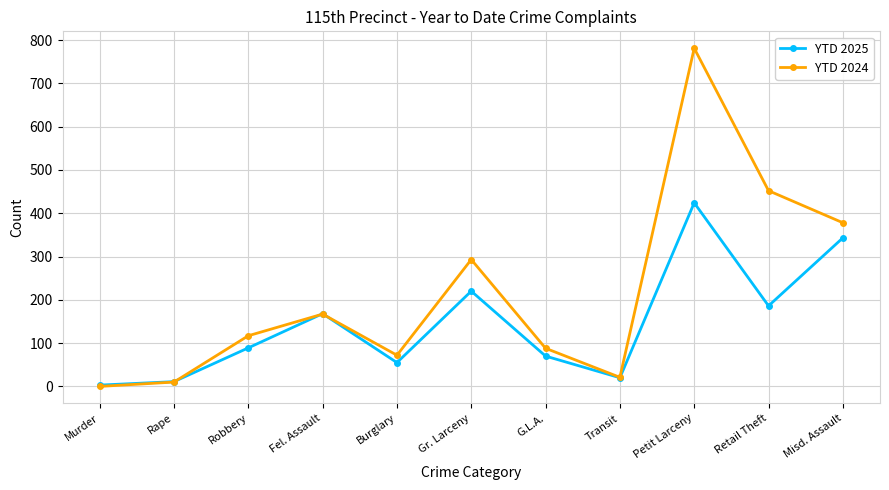

Which category has the highest value across all series?

Petit Larceny